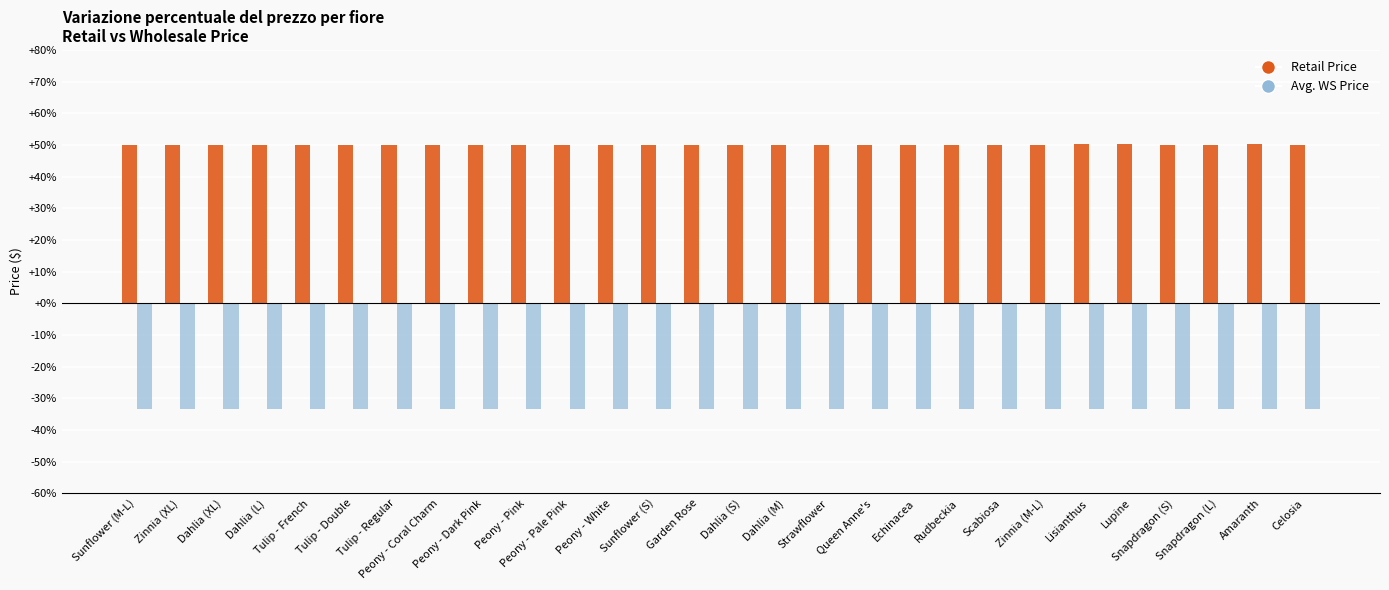

What is the difference between the second highest and second lowest values in the Retail Price series?

0.2